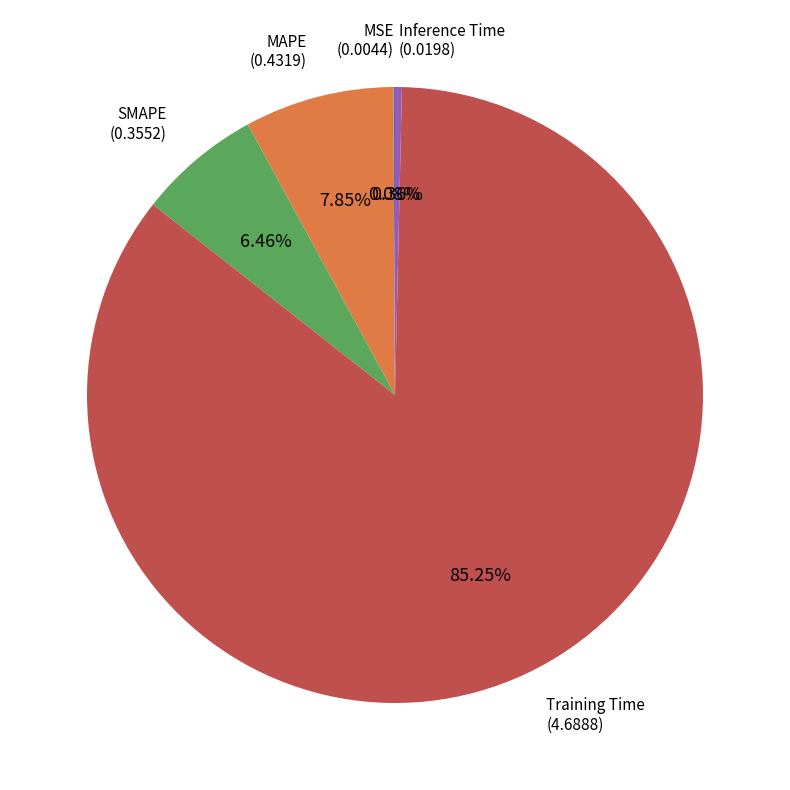

Is there any slice that represents more than half of the pie?

Yes